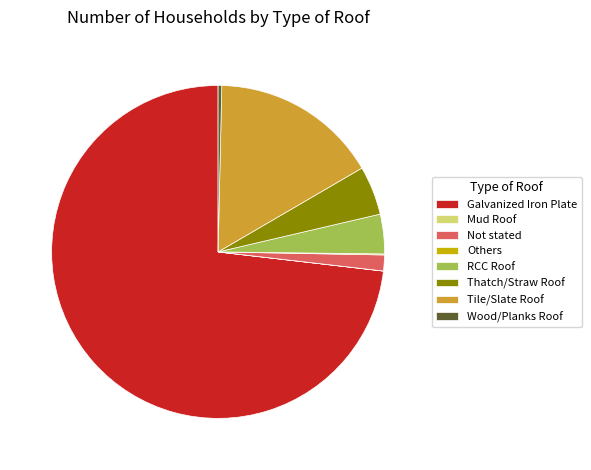

True or false: Not stated accounts for 2% of the total.

True